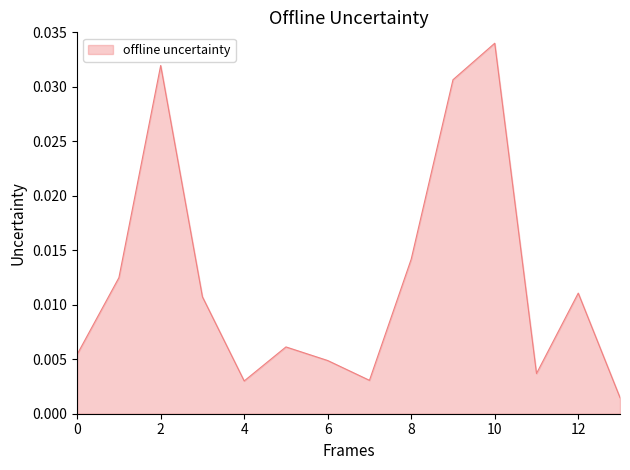

Does the chart have visible grid lines?

No